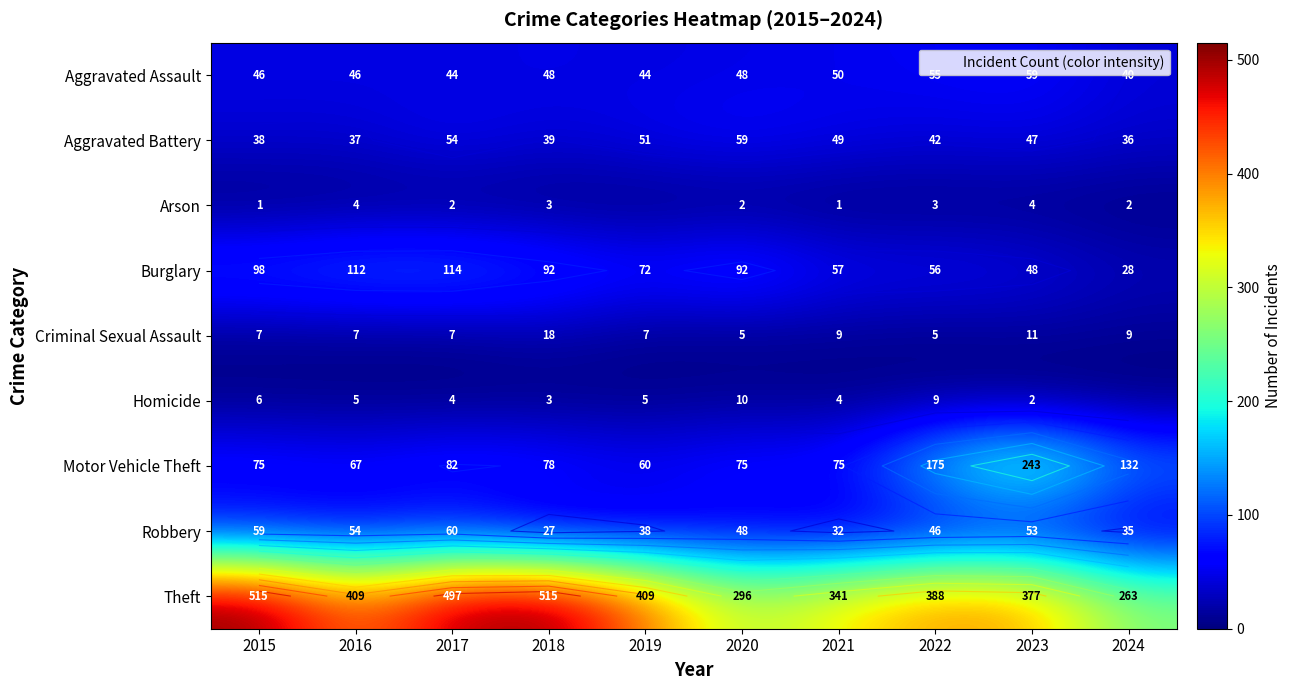

How many Arson values are between 1 and 3?

7